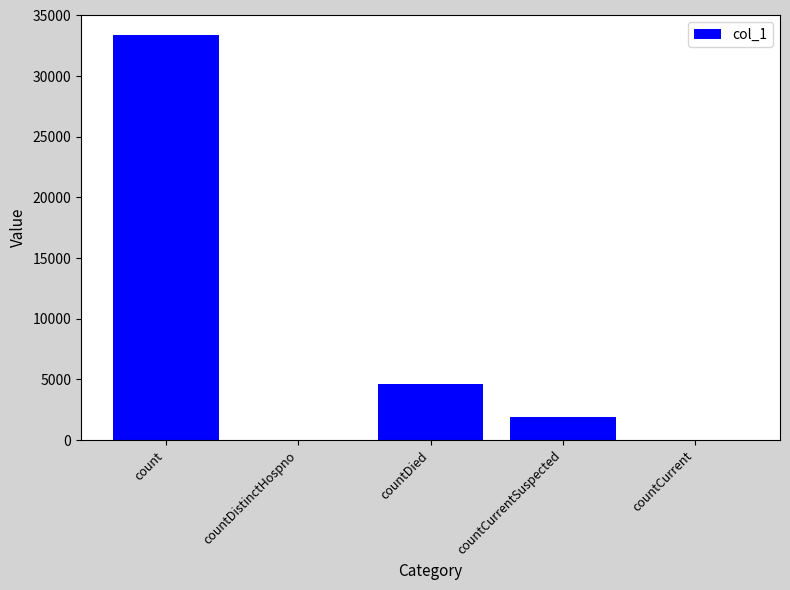

Count the number of data series in this chart.

1